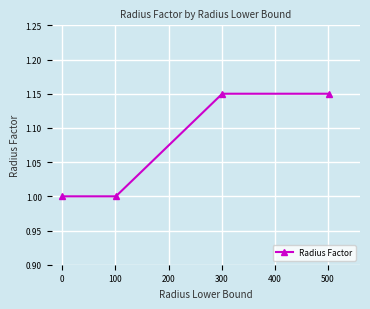

True or false: there are more than 2 points higher than both neighbors.

False